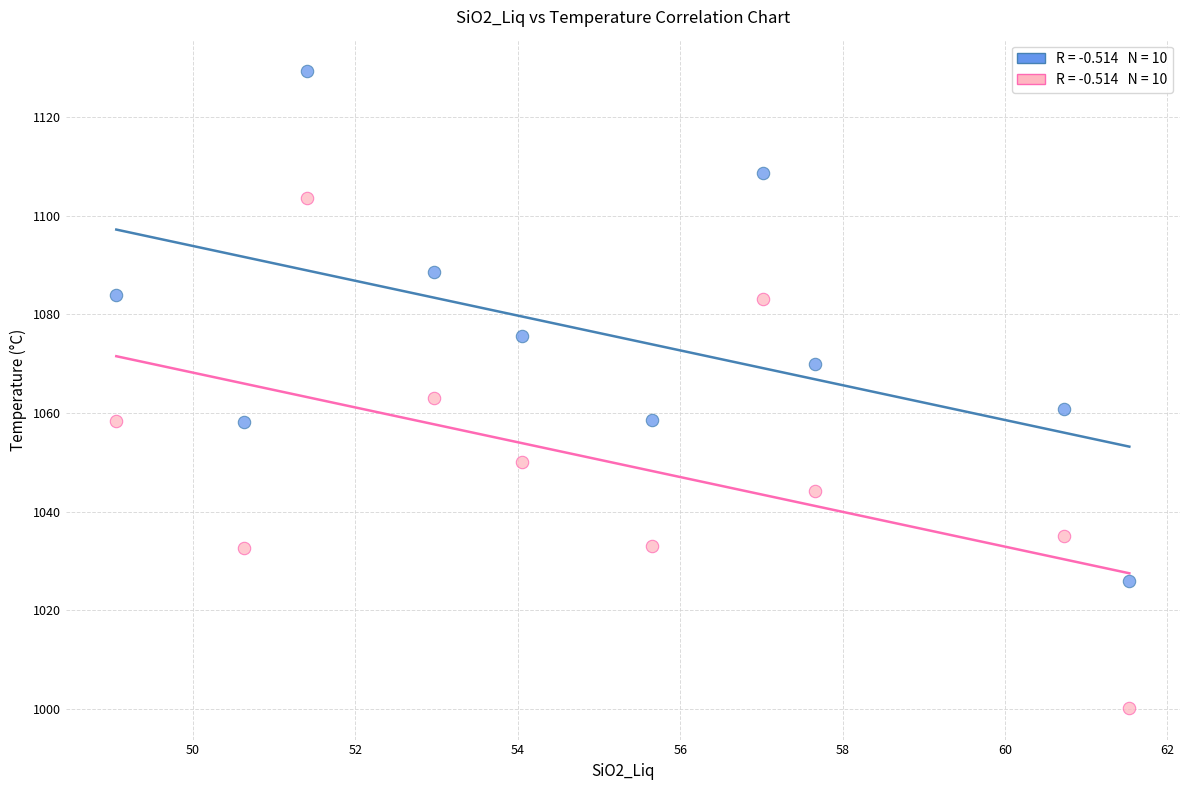

Across all data points, what is the range of Y values (max minus min)?

128.9